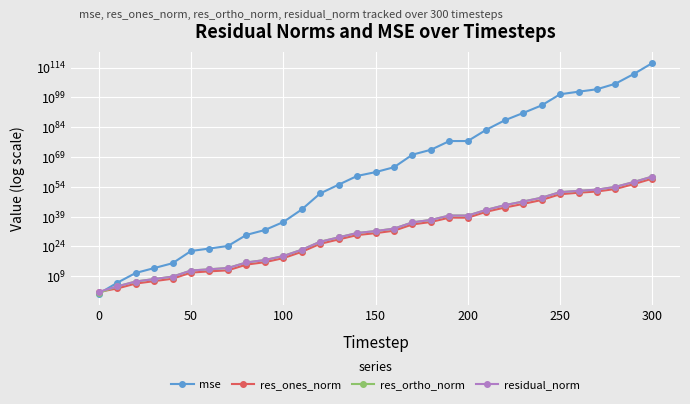

Reading left to right, what are all the values shown in this chart?

mse: 1.8	567382.3	46717466600.3	13460040821455.7	3879438756560228.0	5465183920555999363072.0	92768772720766092312576.0	1797611195576773037260800.0	662388098592529389722066223104.0	190853446597237132777517408583680.0	1971369186117662194716772377731006464.0	4133684250379686842031495514366998776643584.0	497338122439886654516719059461109071498797876510720.0	12234453067665644905591211766739375889591206680270471168.0	300965949624801475765474923177258739124792419785690333577216.0	25695750469455687348362321666825799432300995532423969346945024.0	7403742043821766418100453064453443659718840612263522631115866112.0	15549902243192972105377224360417241224459901251981192818333906672549888.0	4481044872123374087748205833952705324031993976692543455398549713523310592.0	110220205732110103555845850620065104222819266752665023041305237103106049703936.0	111140367927592409448975499949524363092223053569624840914640460979667311001600.0	52567889524181591669768562438320877891765127945641601299900118040539686082650832896.0	2957988130444455071226453081094360694000871566318766200248341660024182106173618847219712.0	14467041362996090958419578568908814096974870019526265033933404916691011234358005666355871744.0	95245712213171164349787377555979338434725993421520620969160325773048752081985614188482954002432.0	38164538514850385742352148642069684947395418018225836089836178138520472312937804245049364561317068800.0	739923009484380254179786284925447170266759696158163461018970692984266981781495070449135361938205704192.0	12559749132191681696902659714298351424260737237511453117701120784967394360336065150463165501374004723712.0	7658851715272661136456938479370337222506577430827955031391727327922201019259293637845637660513523222970368.0	634971447192020340682856768139484367027417198531739564099538362407018480607465557313206895946551656747775295488.0	189743843899683491642002228076449745696099170846134171102052844842242188394909292291767487571132564399571687675265024.0
res_ones_norm: 14.1	736.8	218296.4	3658300.6	60462836.0	73844729567.4	304783359714.3	1008370775735.5	743235113464972.4	12563219506885198.0	1345812581629797632.0	2037103841610617323520.0	22301158769390142479138816.0	3498010891643732738267152384.0	548603320416025313638965313536.0	5069006285502199076327029473280.0	85906743200107726843502489763840.0	124862348692380203117011220257832960.0	2091095419977500267974234349622001664.0	330199294842304337615666576729848152064.0	301602633993769401642277878369848655872.0	295429692640162068971747430114249567895552.0	37274060969225412736310777670184690509676544.0	2606744079261435556622109522496946936494424064.0	240257279790984111235787244067280837338707525632.0	194301226262663684353803703697552411724364707266560.0	1108376623864357317739788355850542011021218002501632.0	4566511540686126207326074884477987315286313476816896.0	84135991208424173164886211890937015351563306357751808.0	25429477506181847588203794833494817179369536453768904704.0	13811078589816893814605824647562570217558203240162676178944.0
res_ortho_norm: 4.1	8287.2	2377367.8	40357673.6	685299769.3	813203169093.0	3350357798142.6	14774699801992.9	8958735937307299.0	152073291542219072.0	15449784115044499456.0	22364250188298659561472.0	245311861219975655600422912.0	38475540204877539475202244608.0	6034640026634090339534752448512.0	55760081891538983352003603726336.0	946507559831936297882661408473088.0	1371676881611905414954199168671809536.0	23287653259691068286101786774900572160.0	3652099878837255914320775882056088420352.0	3669899281769769808374826205674599350272.0	2515154829957131050899455214118951425409024.0	599570843431437878672647717962105311601885184.0	41930703924341150387591726768352941478344916992.0	3400331355840825971782070007207609193836664848384.0	2149027857493844295492354941009024623152101417025536.0	9436212609769098101960082196924388674748378125434880.0	38877195969824885725023252804143156341812940190515200.0	962964715992564612007409402025764523048401418162536448.0	277163955505020704292639729476425594093078328760485281792.0	151518985820085535030305791964370117919261079505493632745472.0
residual_norm: 14.7	8319.9	2387369.0	40523141.3	687961865.4	816549103427.2	3364192365477.0	14809070391498.8	8989513225324750.0	152591351278055488.0	15508289419093092352.0	22456835897924752769024.0	246323468101734415265169408.0	38634224131658298929113464832.0	6059525216898249696895255445504.0	55990013013693730752682635821056.0	950398089931927135095091370131456.0	1377348203494505727693024832528580608.0	23381348857562763798427612083277266944.0	3666996741110828064841594407547029159936.0	3682271701975055893128150428335990636544.0	2532445956373038439892154600805558162292736.0	600728351182315616899769572523441068334645248.0	42011653696153438568844794106596620930035744768.0	3408808720067302742648505031098026077549412483072.0	2157793710902816240568158329918100541276574330126336.0	9501084525310485867228638276630326750067574723051520.0	39144468244279230484306698653899800932510909914415104.0	966633285824187010579844846294184716085088014707982336.0	278328073606358422017501368316753644266431790367069175808.0	152147129305029572636202042965533945257005638603584584024064.0